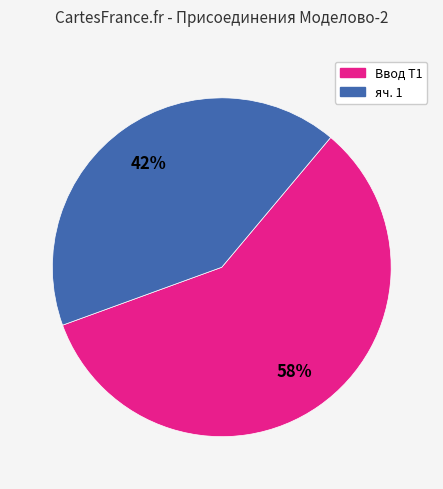

To the nearest percent, what is the average slice percentage?

50%